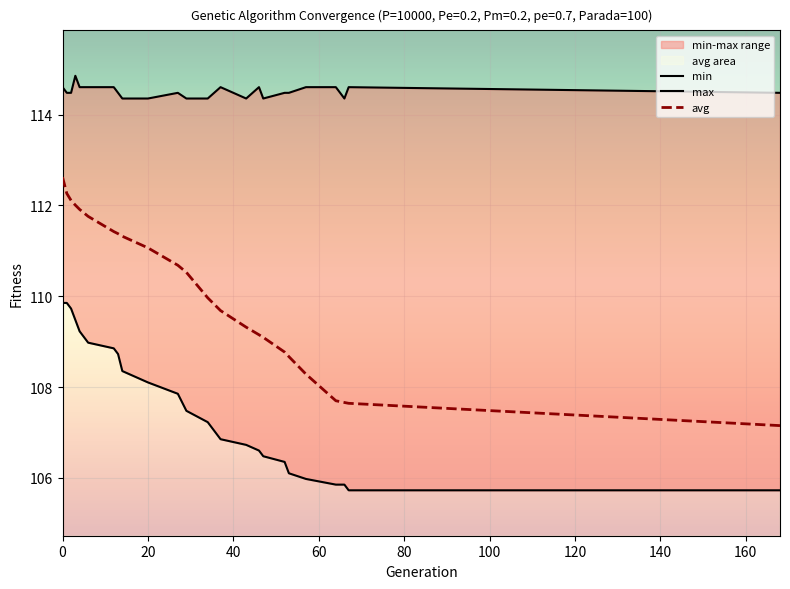

What is the maximum value for avg?

112.6